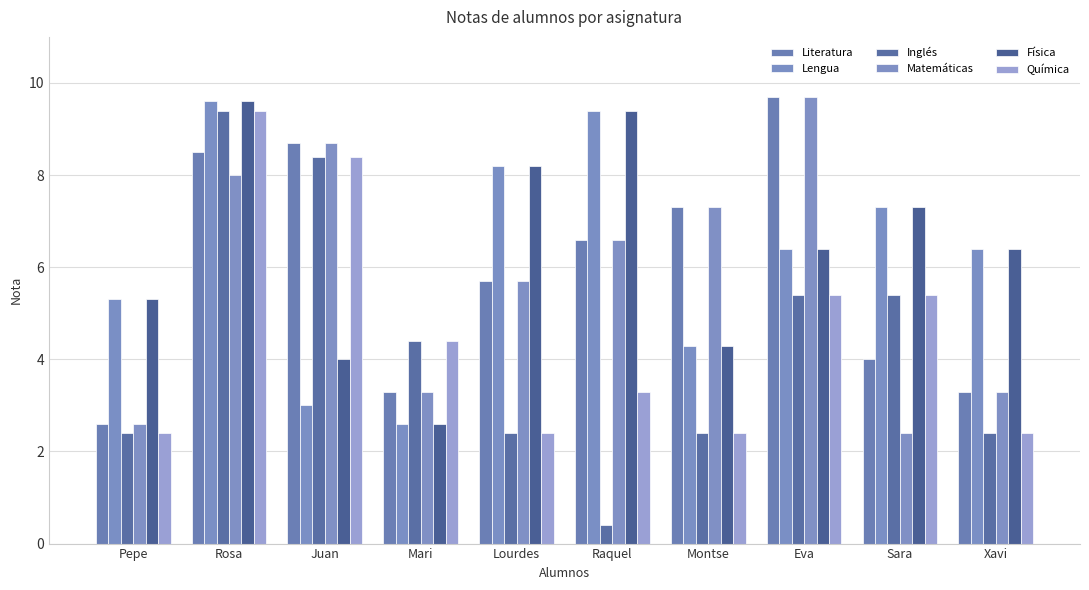

Which series has the largest total across all categories?

Física